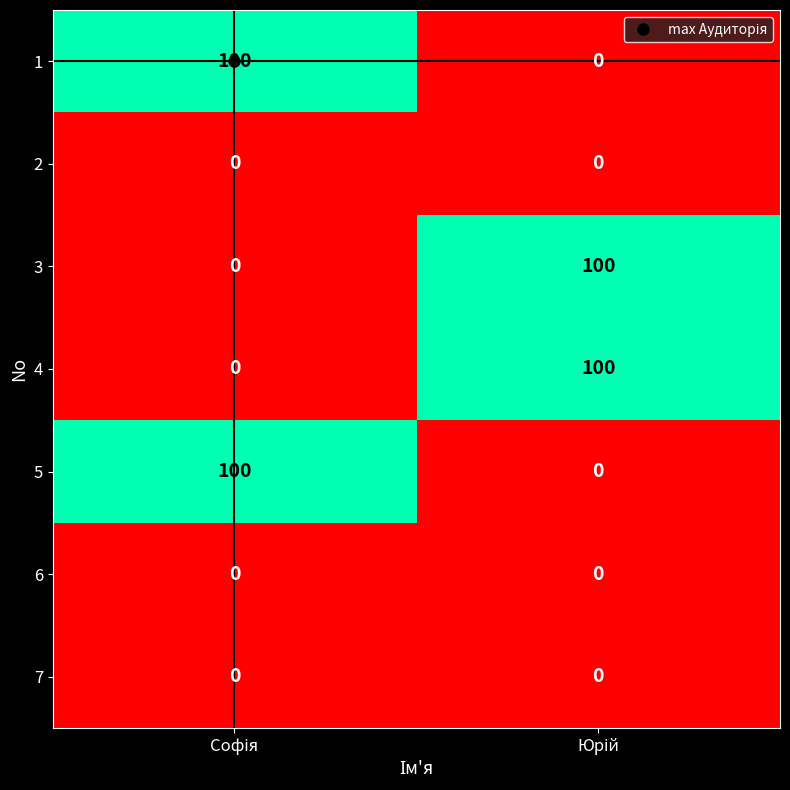

What is the average value of the 1 series?

50